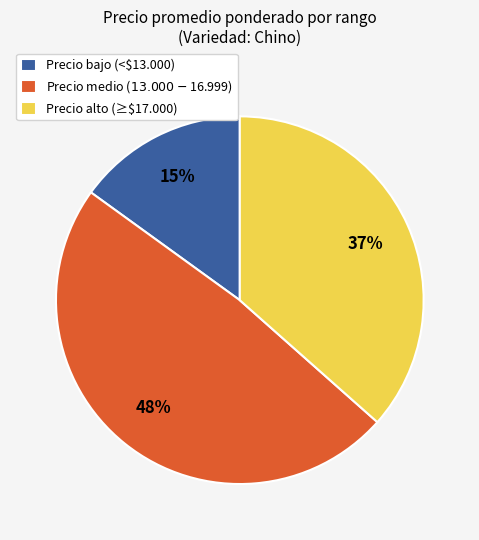

Which category has the smallest portion of the pie?

Precio bajo (<$13.000)